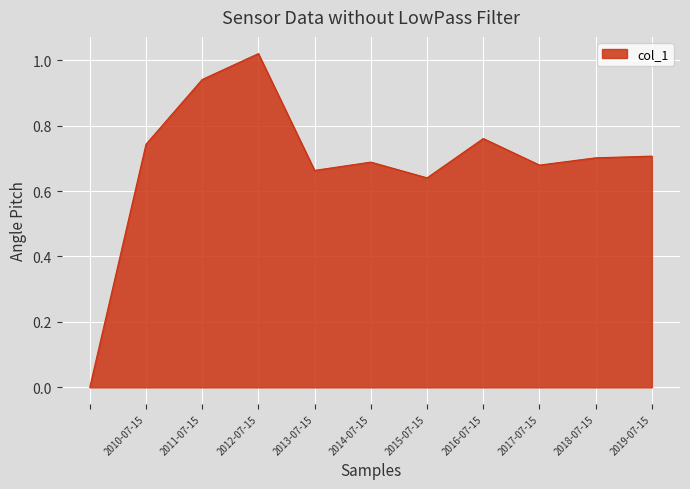

How many lines are shown in the chart?

1